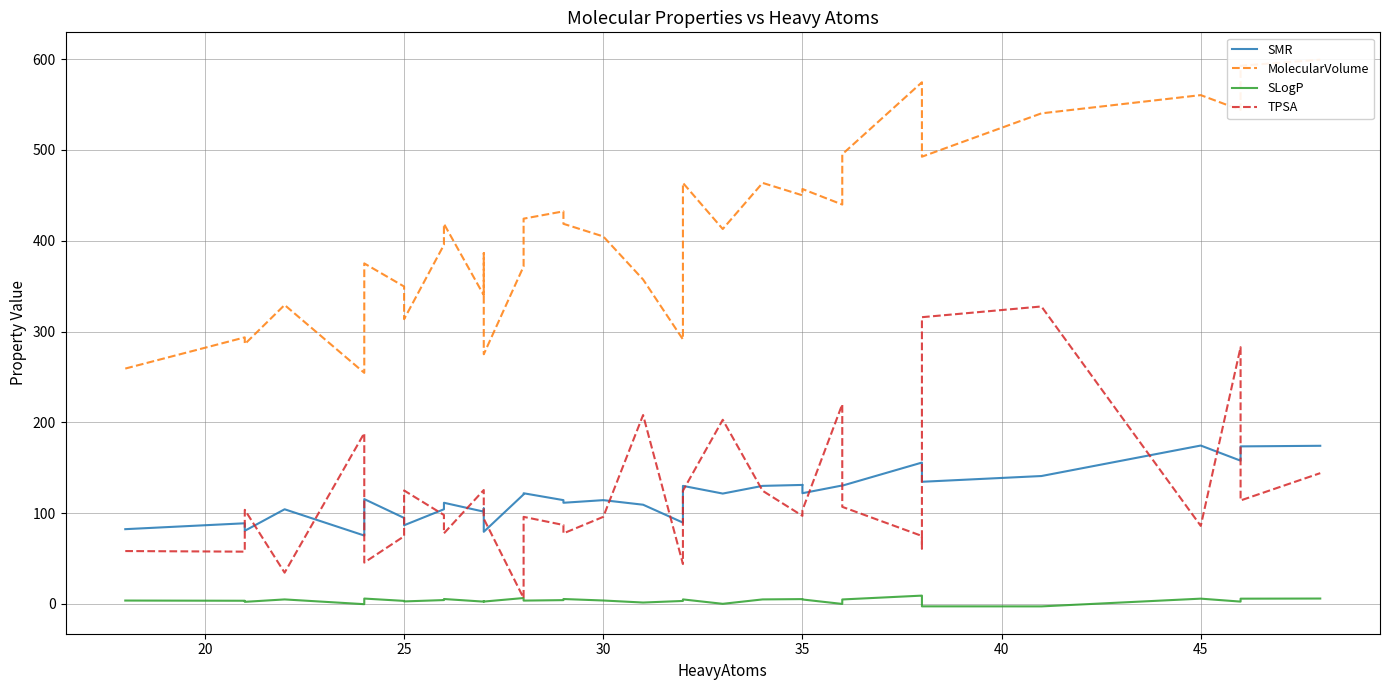

What is the value of the SMR point at the 30th from the left?

155.7